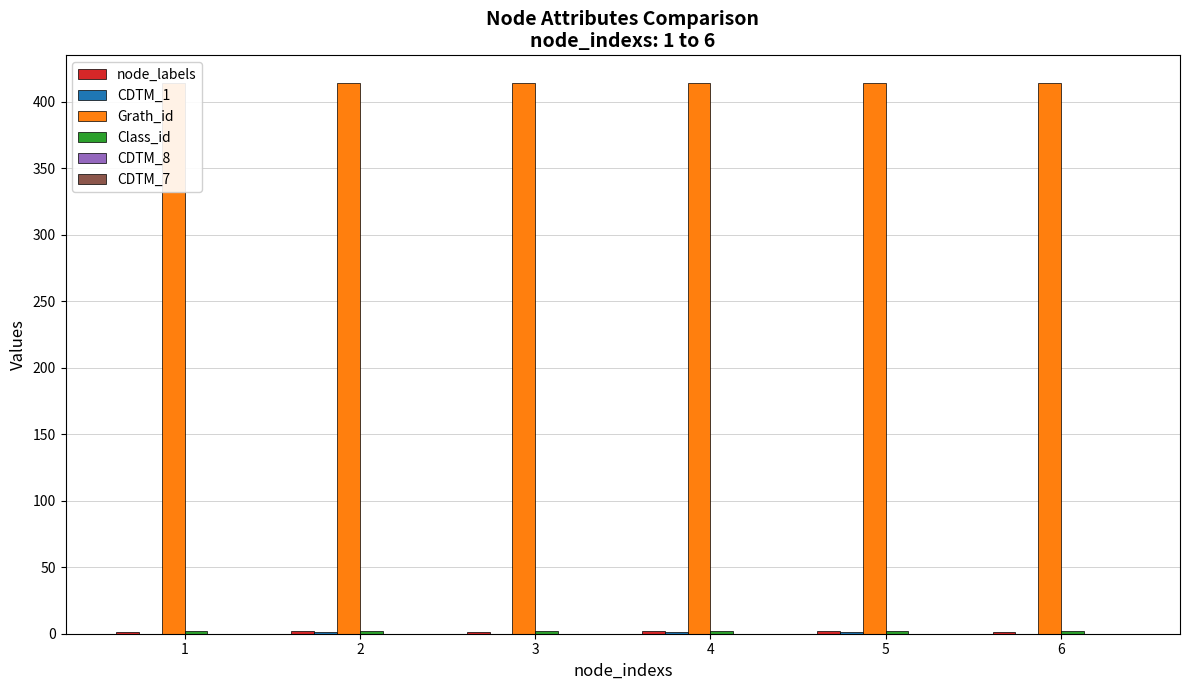

Does the chart contain stacked bars?

No